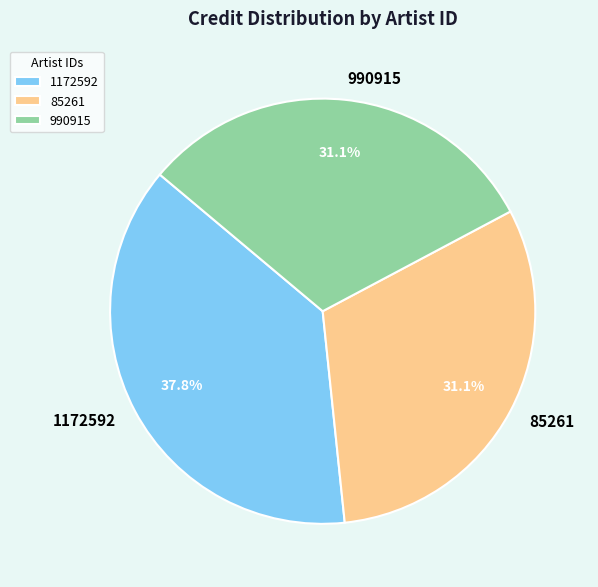

How many segments does this pie chart have?

3